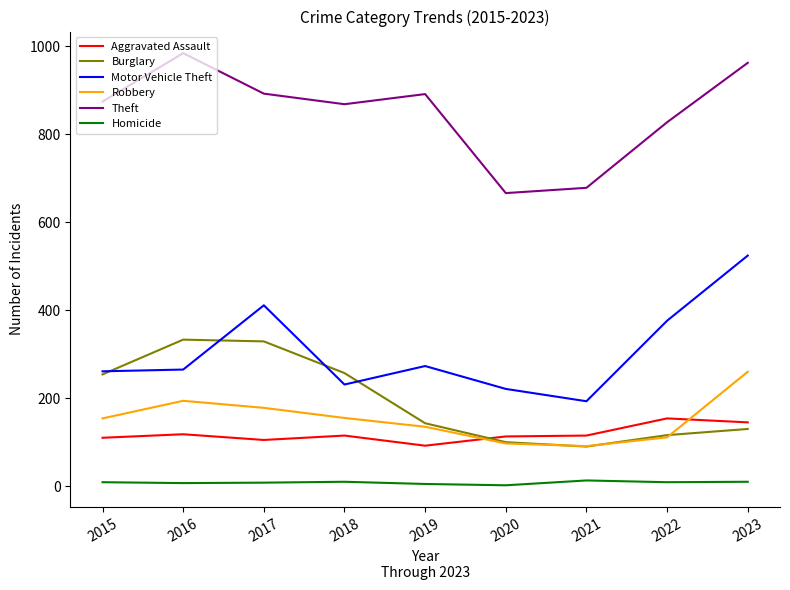

True or false: Motor Vehicle Theft and Aggravated Assault intersect in this chart.

False